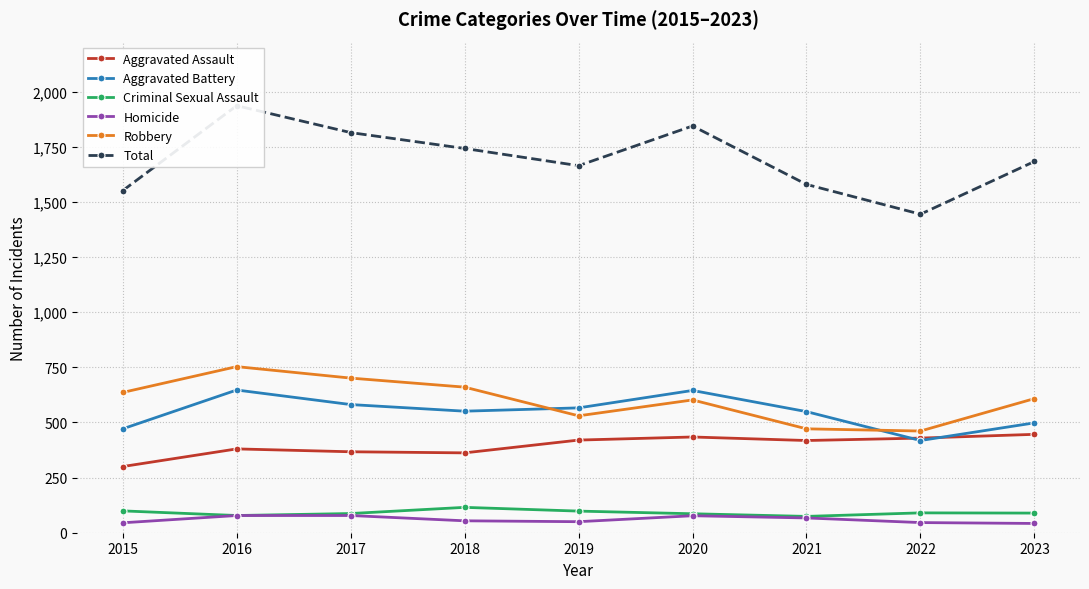

At 2016, list the series in order from smallest to largest.

Criminal Sexual Assault, Homicide, Aggravated Assault, Aggravated Battery, Robbery, Total